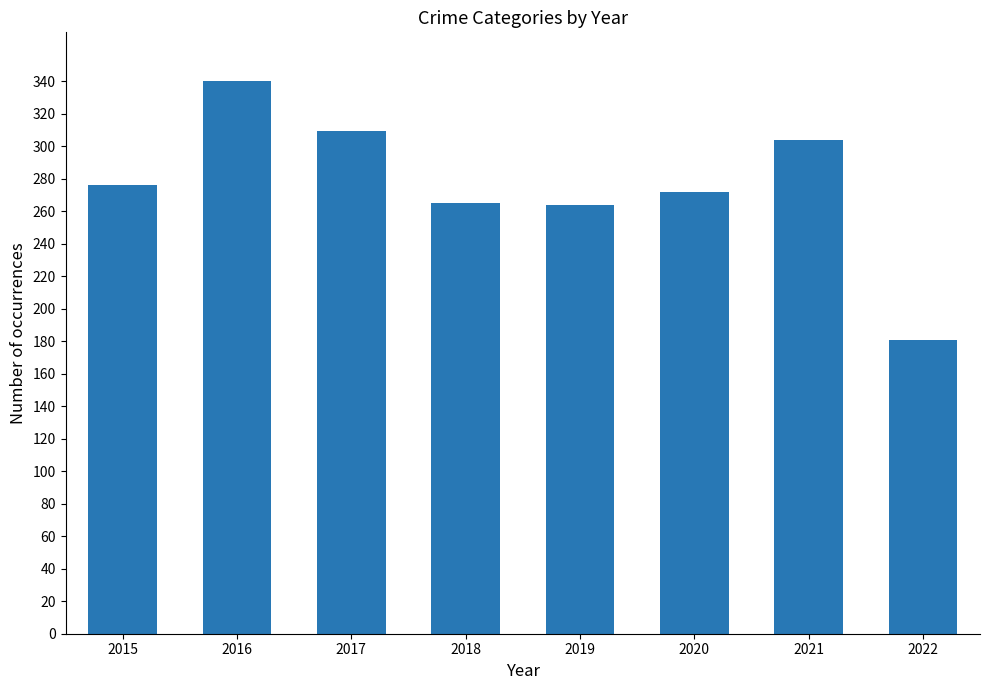

What is the change in value from 2017 to 2022?

-128